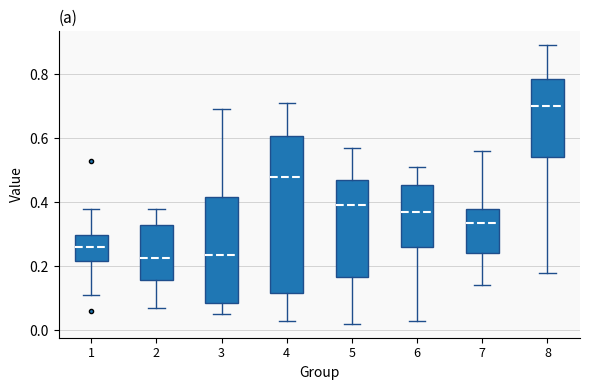

Which box's median line is the highest?

8